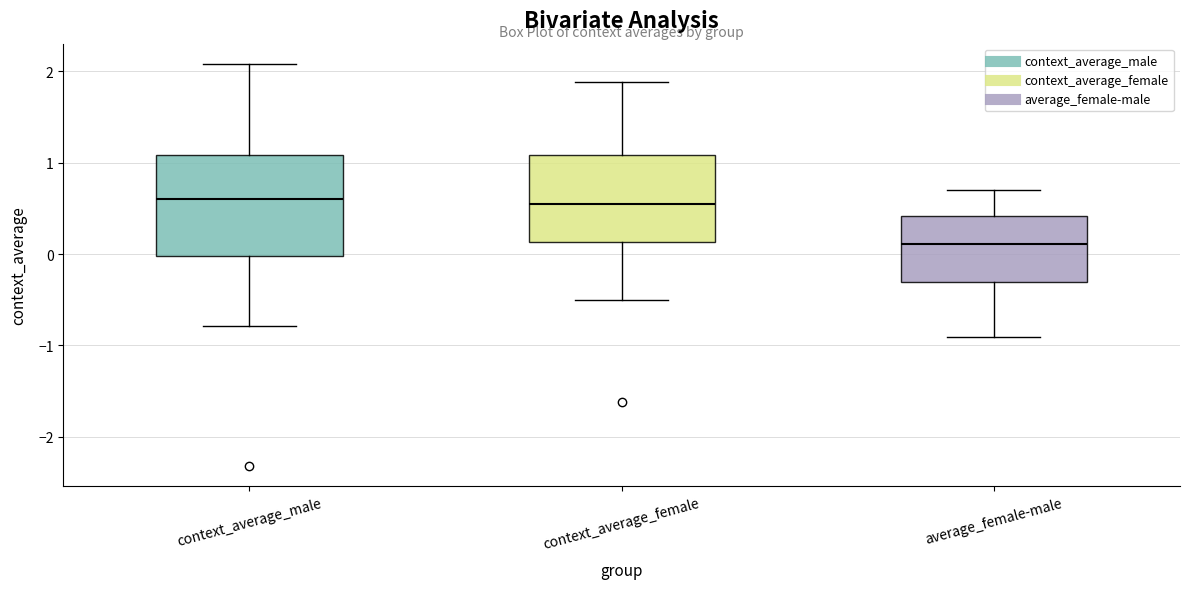

Where is the lower edge of the box for average_female-male on the y-axis? The values are not printed on the chart, so give them approximately, as read against the axis.

-0.3